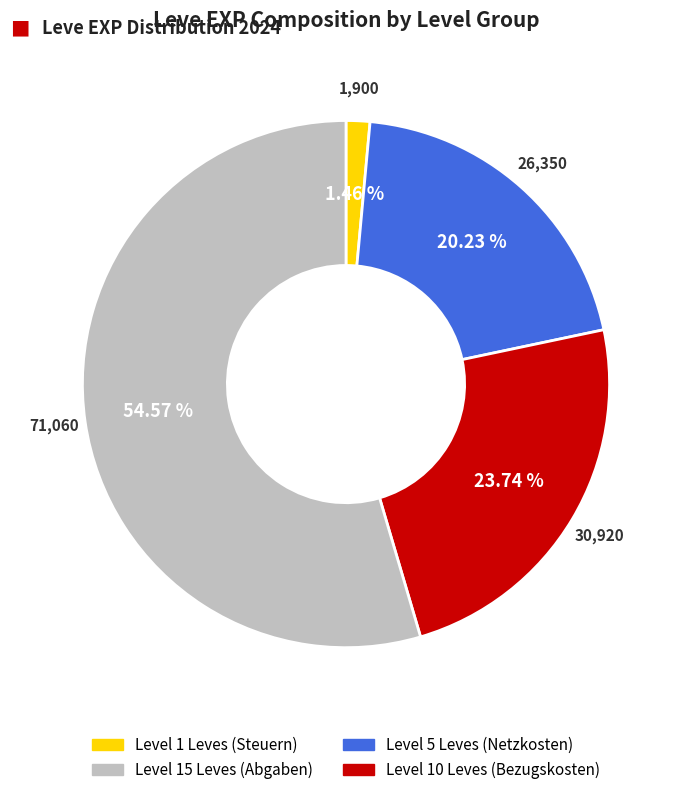

Is there a majority slice in this chart?

Yes